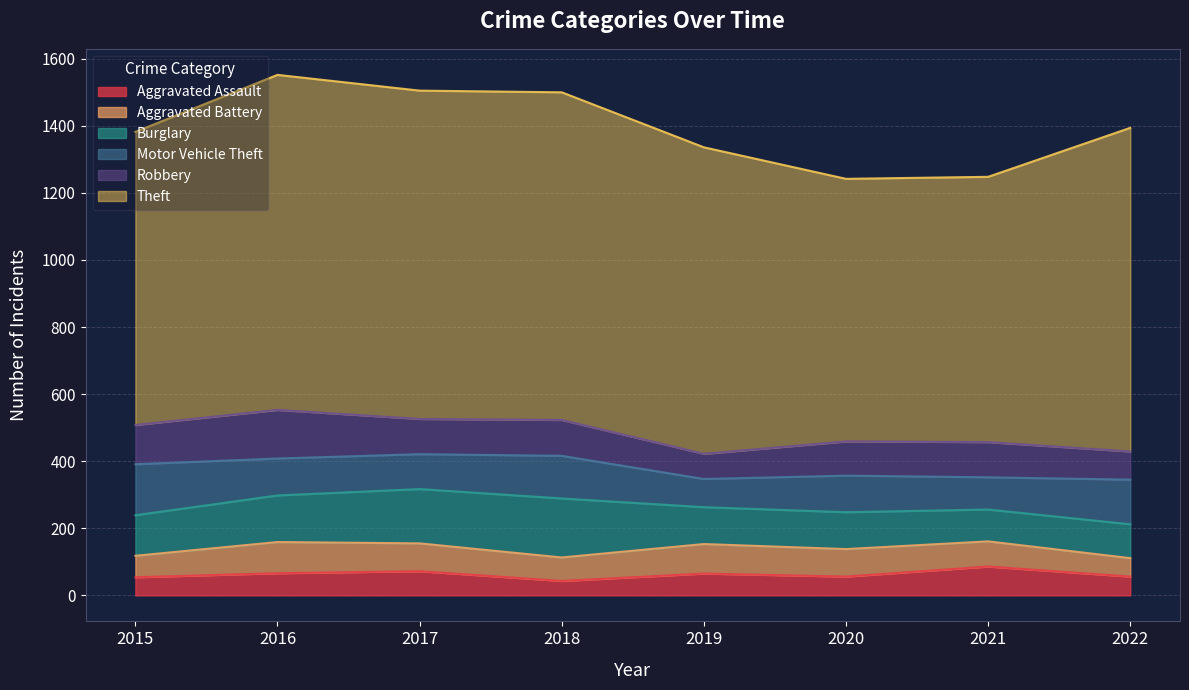

The Robbery series shows 107 at 2018. True or false?

True